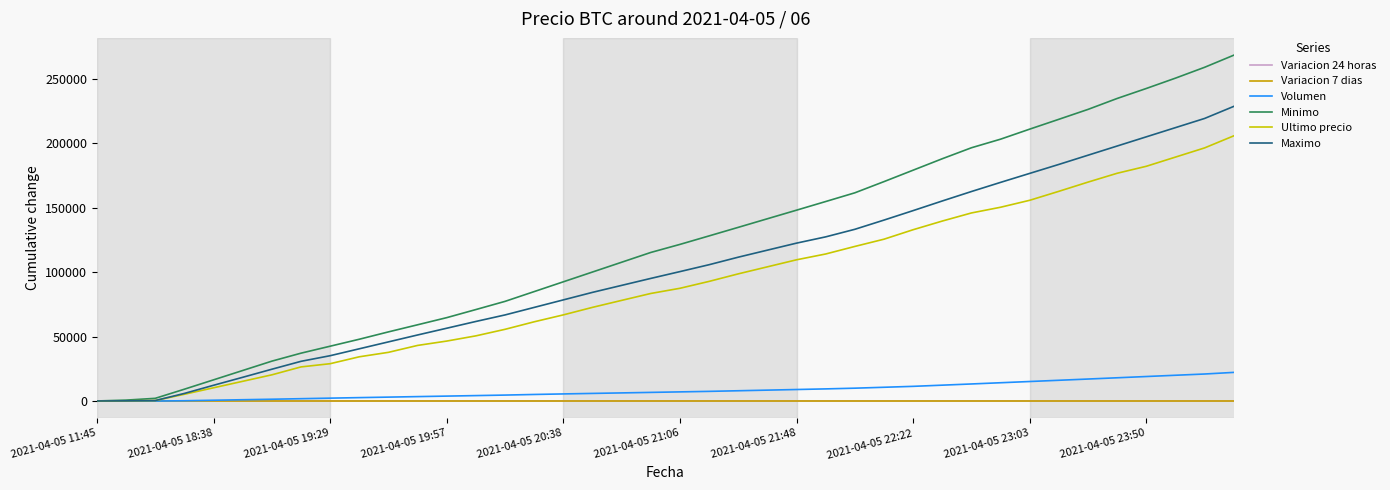

What is the maximum value shown in the chart?

268513.0